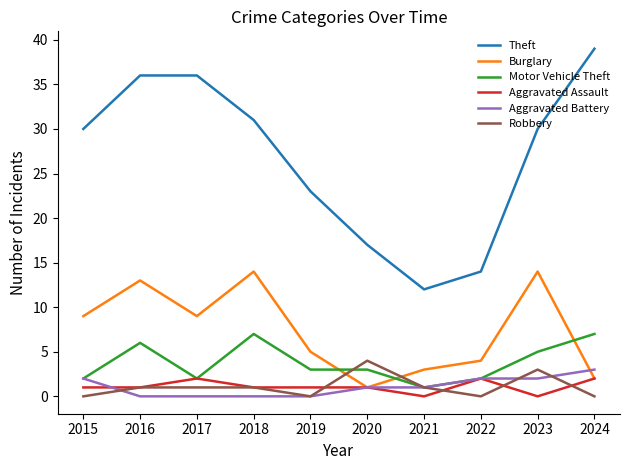

True or false: Aggravated Battery and Theft intersect in this chart.

False